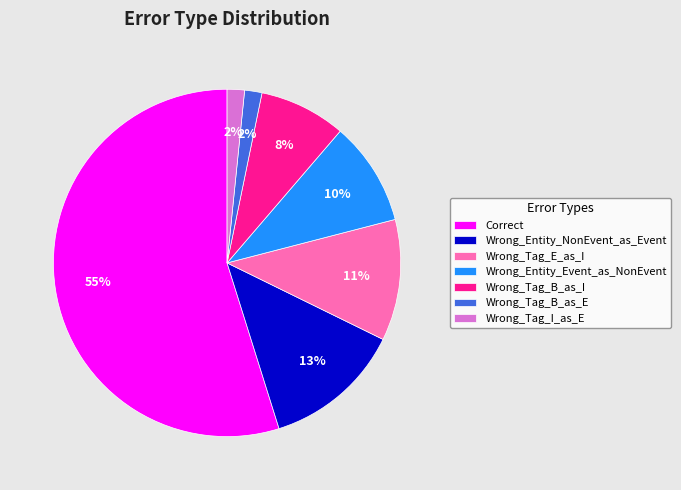

What is the largest slice in the pie chart?

Correct